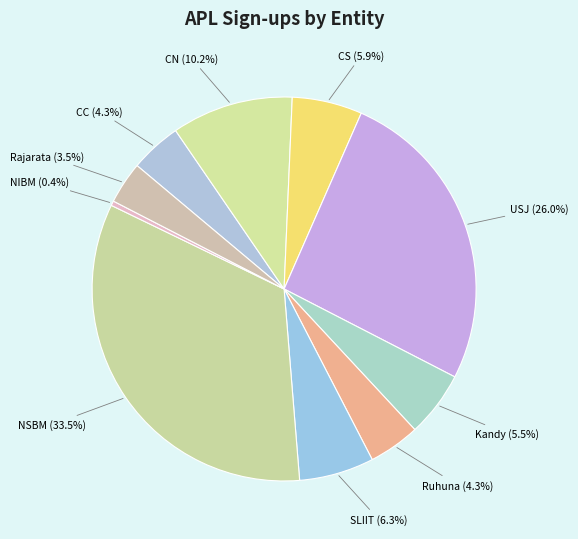

Rank the categories by value from highest to lowest.

NSBM, USJ, CN, SLIIT, CS, Kandy, CC, Ruhuna, Rajarata, NIBM